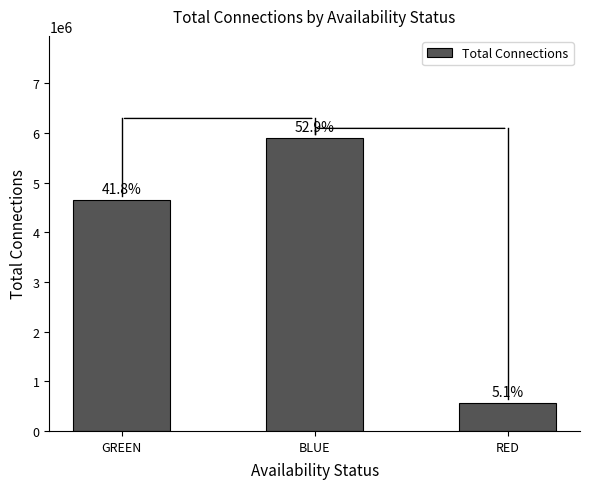

What is the change in value from GREEN to RED?

-4072156